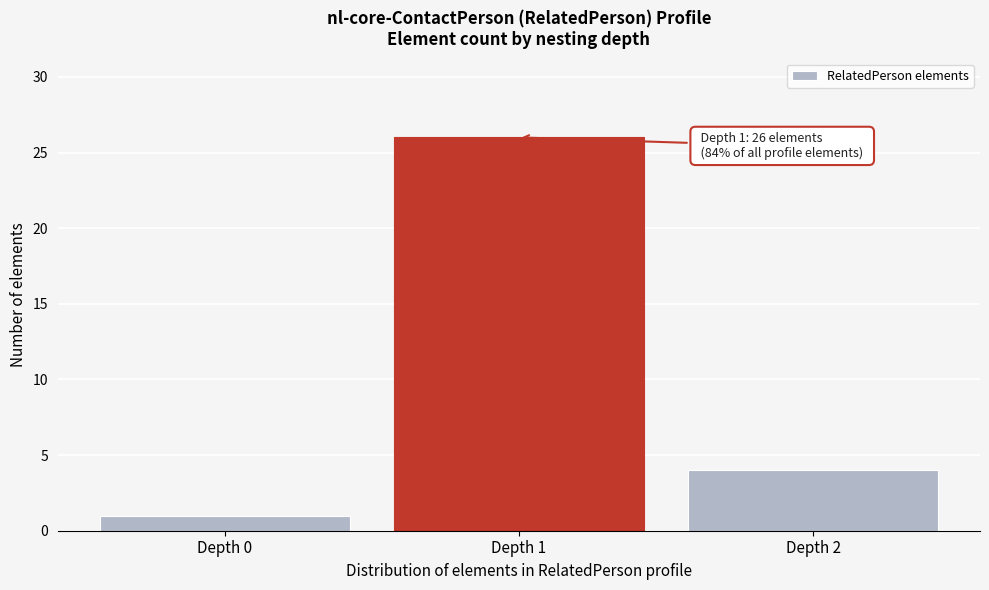

Reading right to left, extract all data points from this chart.

Depth 2=4	Depth 1=26	Depth 0=1